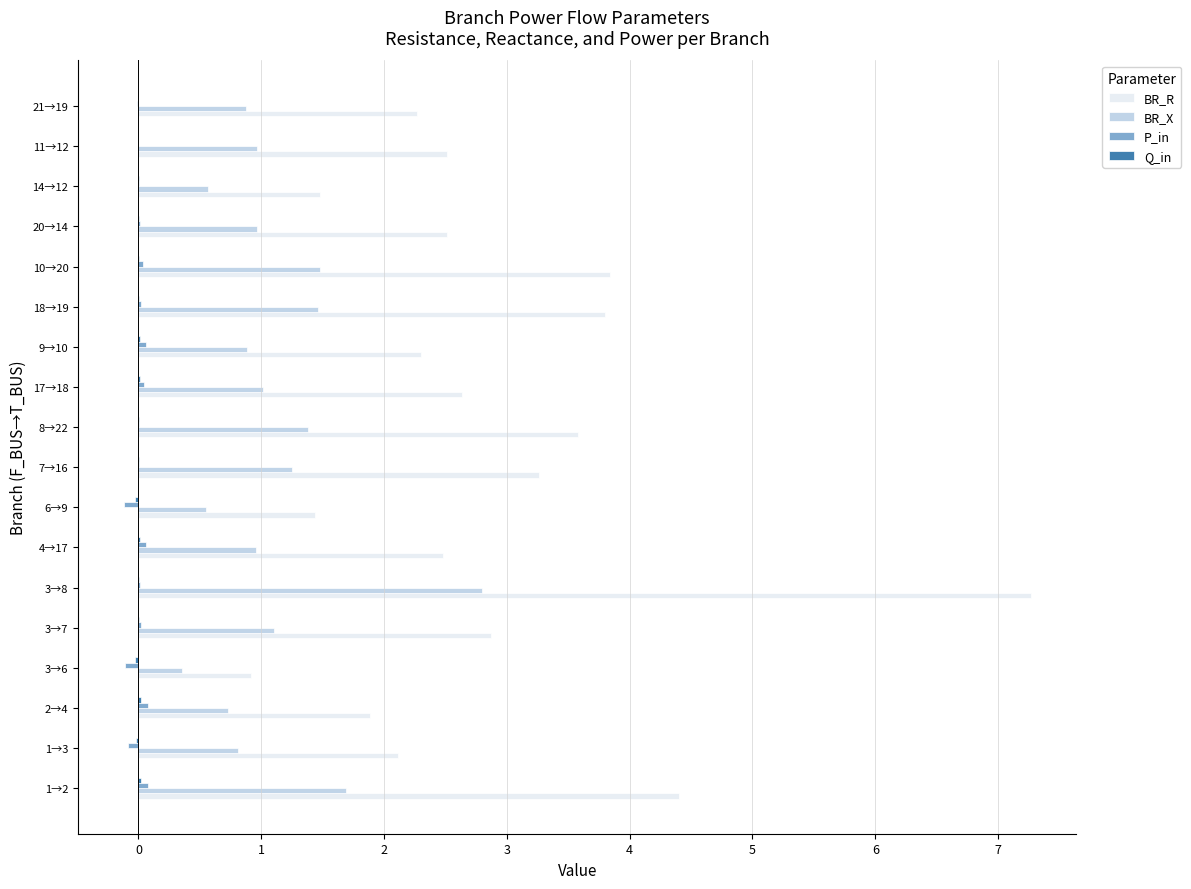

Which series has the widest spread of values?

BR_R